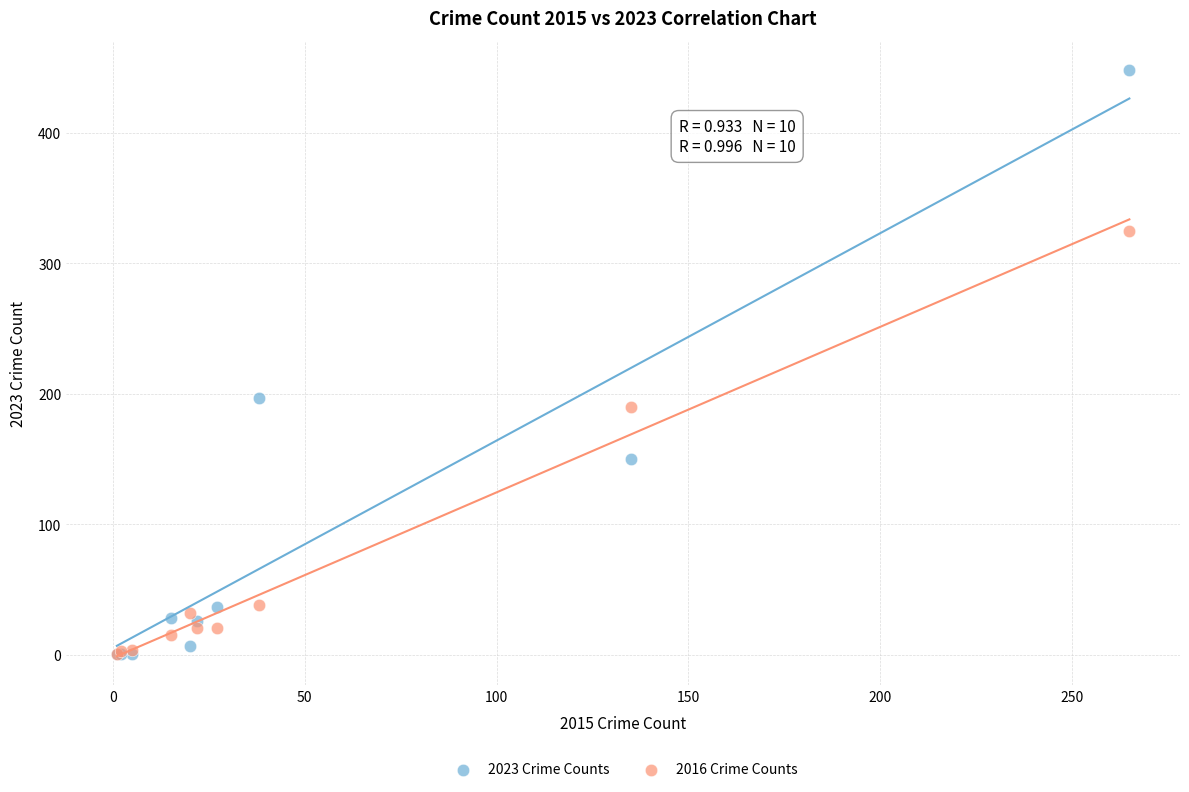

Which series has the largest Y range (max minus min)?

2023 Crime Counts